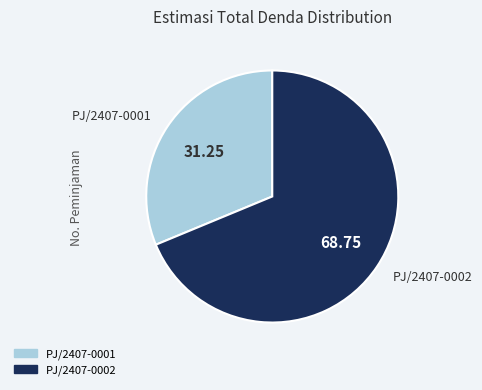

What is the ratio of the value at PJ/2407-0002 to the value at PJ/2407-0001?

2.2